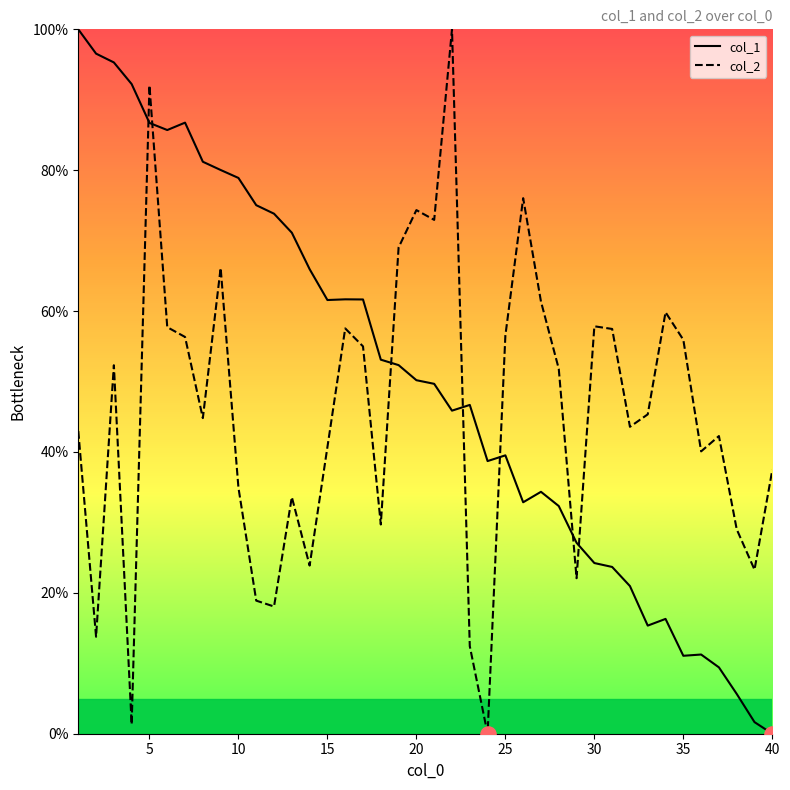

Which series has the largest total across all categories?

col_1